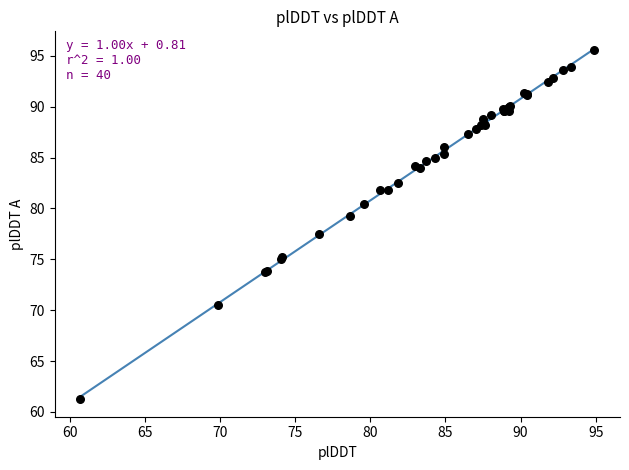

What Y value in the scatter plot is closest to 78?

77.4